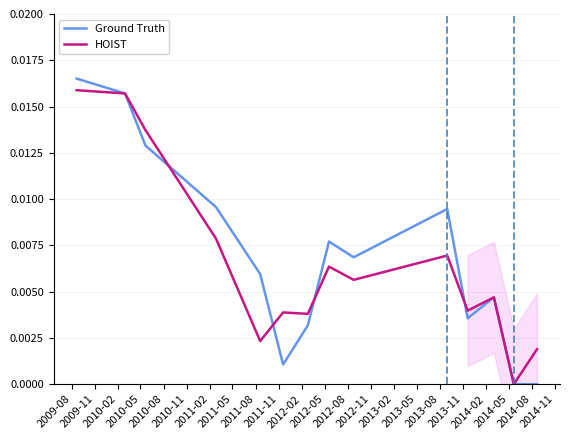

At how many categories does at least one series exceed 0?

13